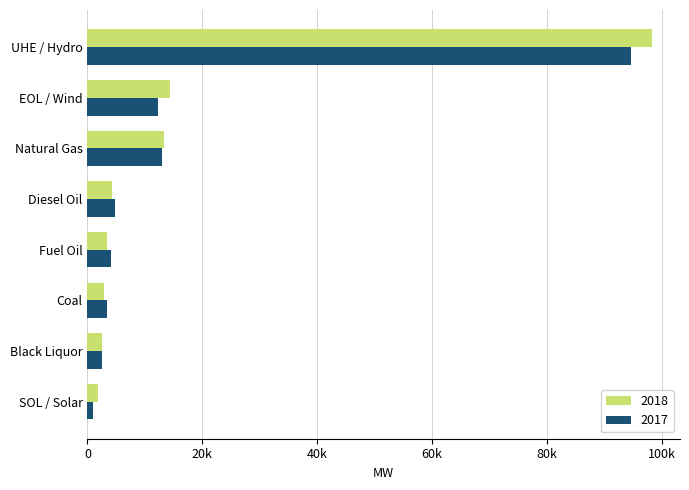

What are all the series names shown in the legend?

2018, 2017